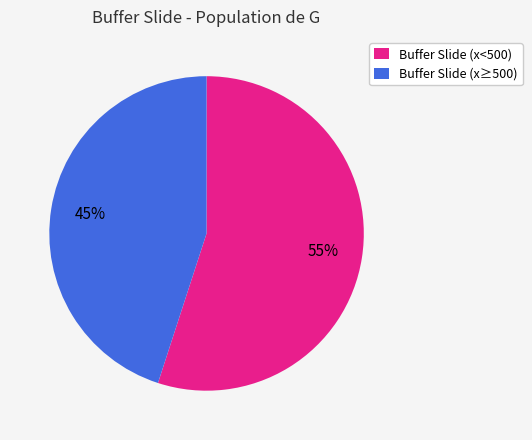

To the nearest percent, what percentage of the pie is Buffer Slide (x<500)?

55%